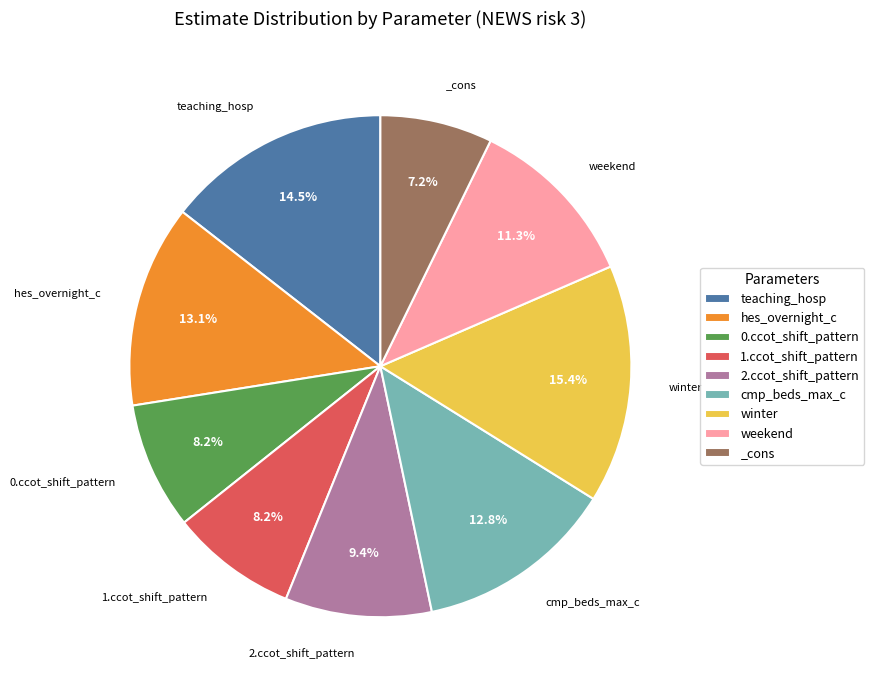

Between 1.ccot_shift_pattern and 2.ccot_shift_pattern, which is larger?

2.ccot_shift_pattern